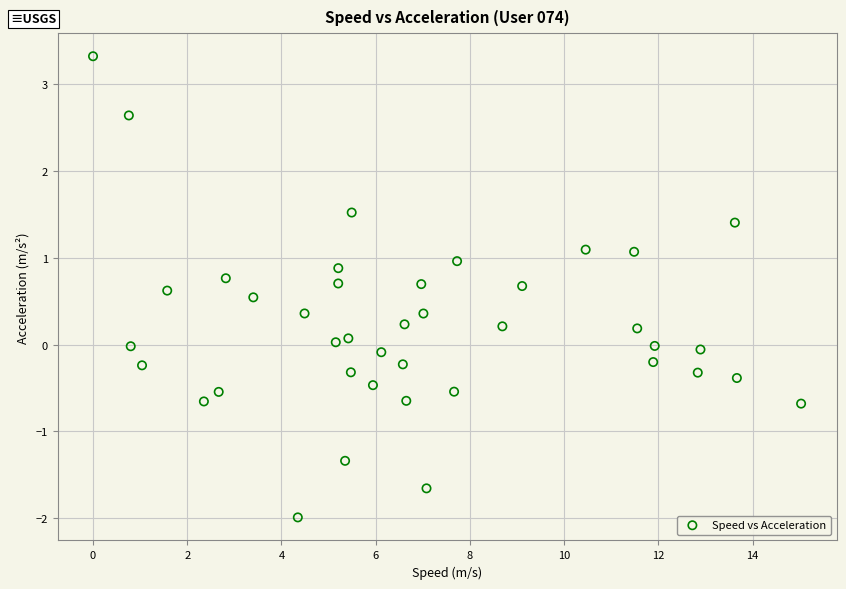

What is the range of X values (max minus min)?

15.0